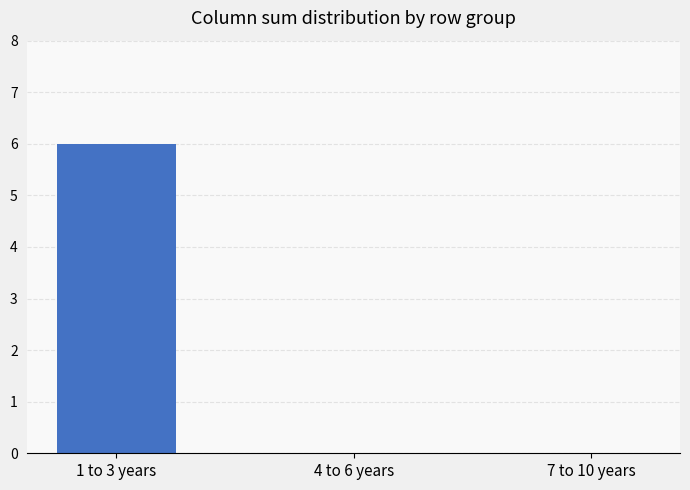

Count the number of data series in this chart.

1